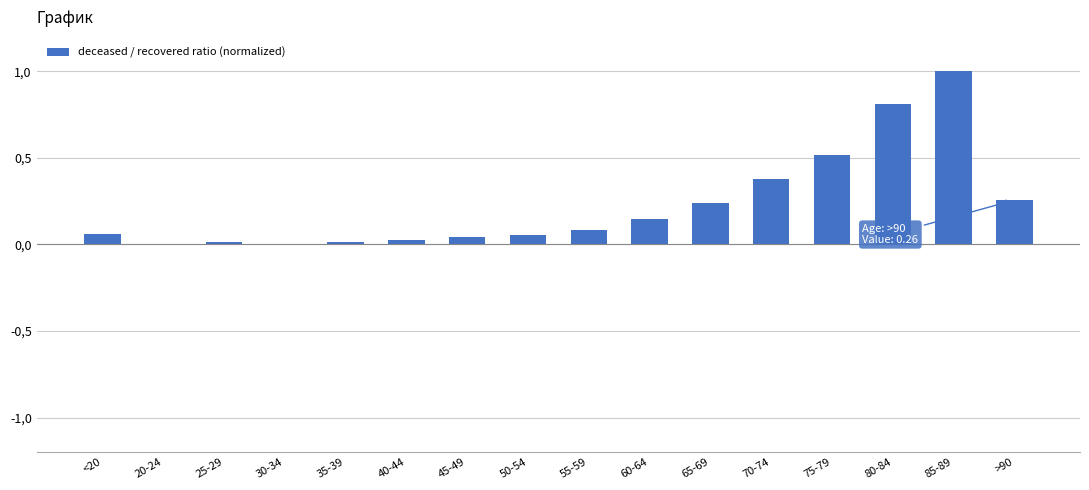

Which has a higher value, 30-34 or <20?

<20